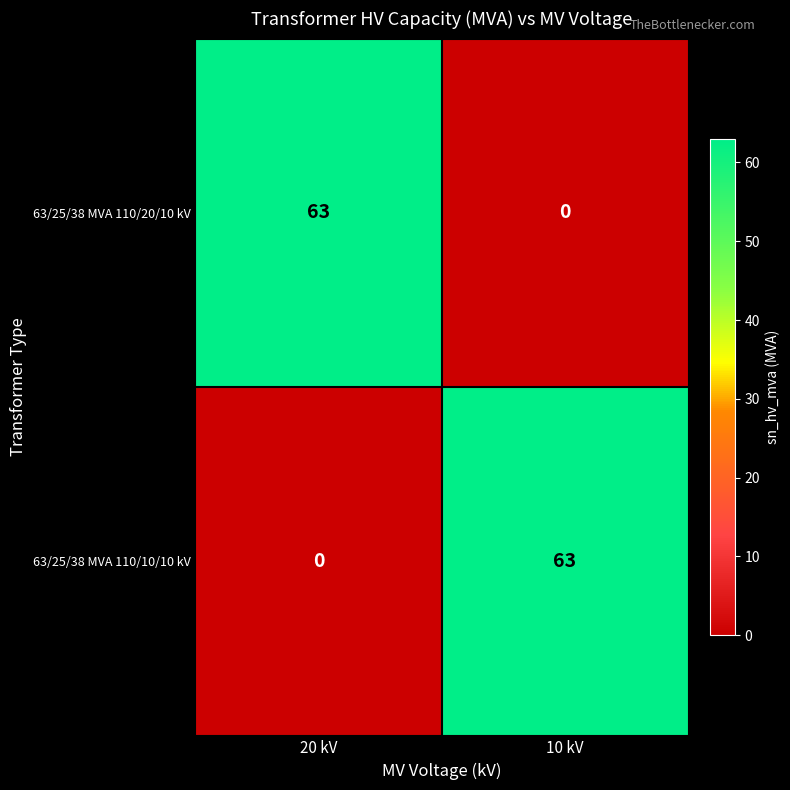

What is the difference between the 63/25/38 MVA 110/20/10 kV values at 10 kV and 20 kV?

63